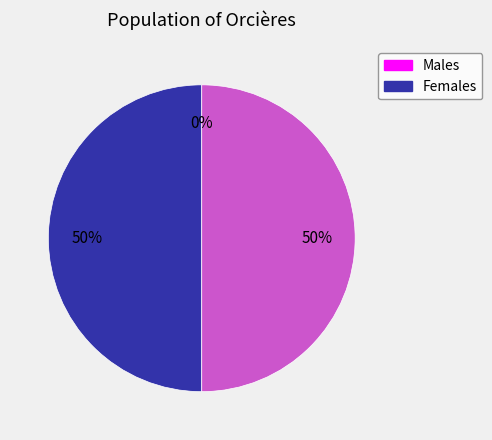

Is it true that 131550001095068 is 0% of the pie?

True